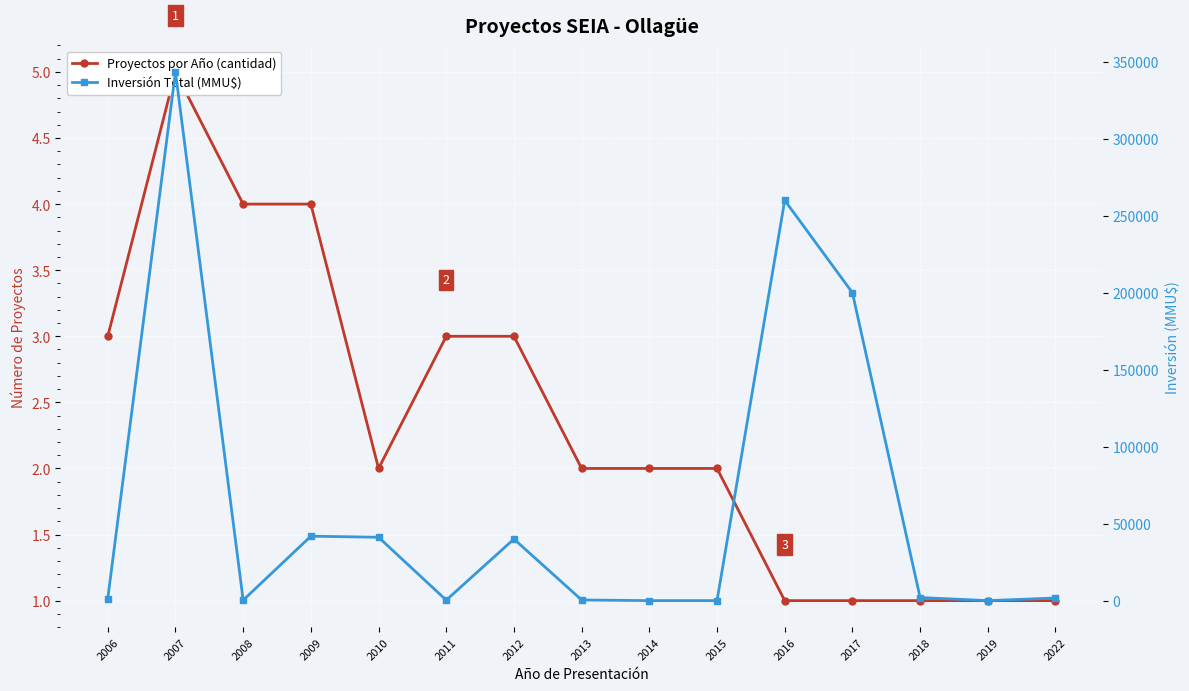

At how many categories does at least one series exceed 133206?

3